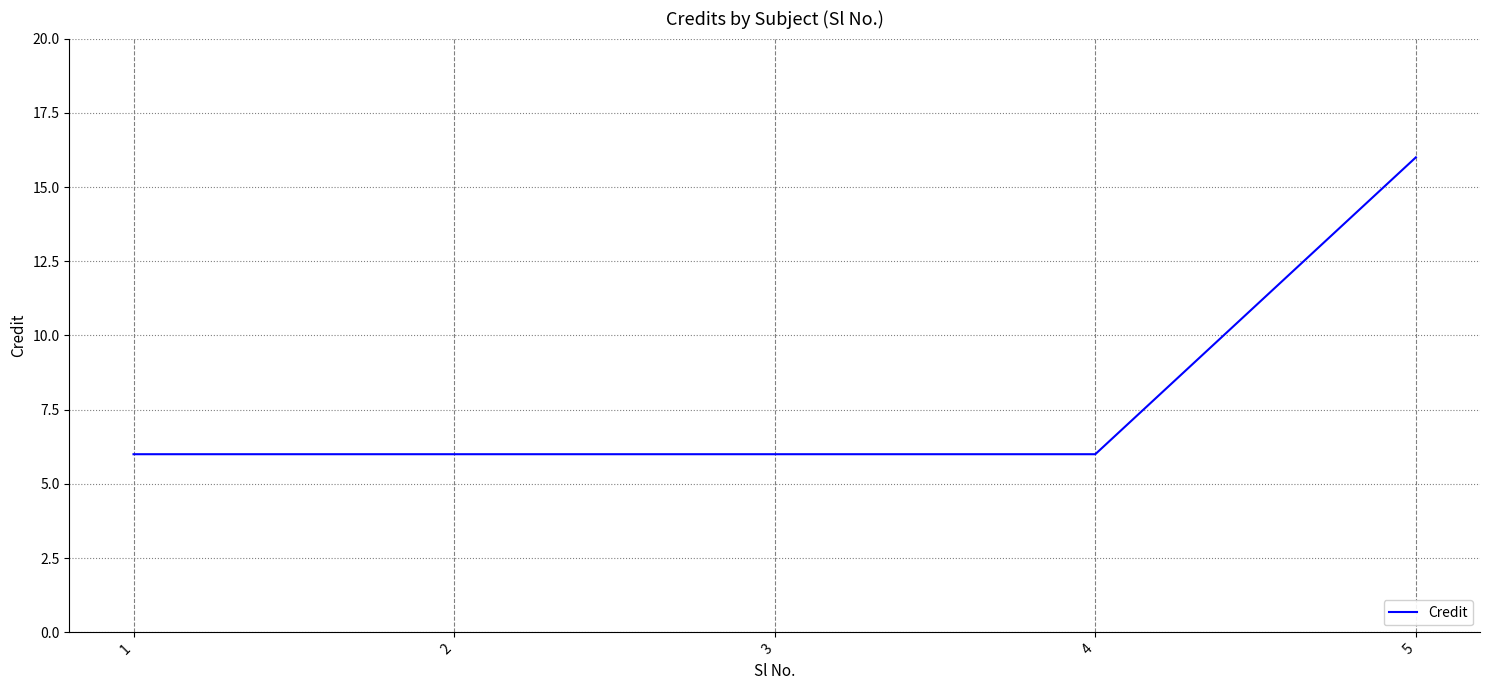

How many series are shown in this chart?

1